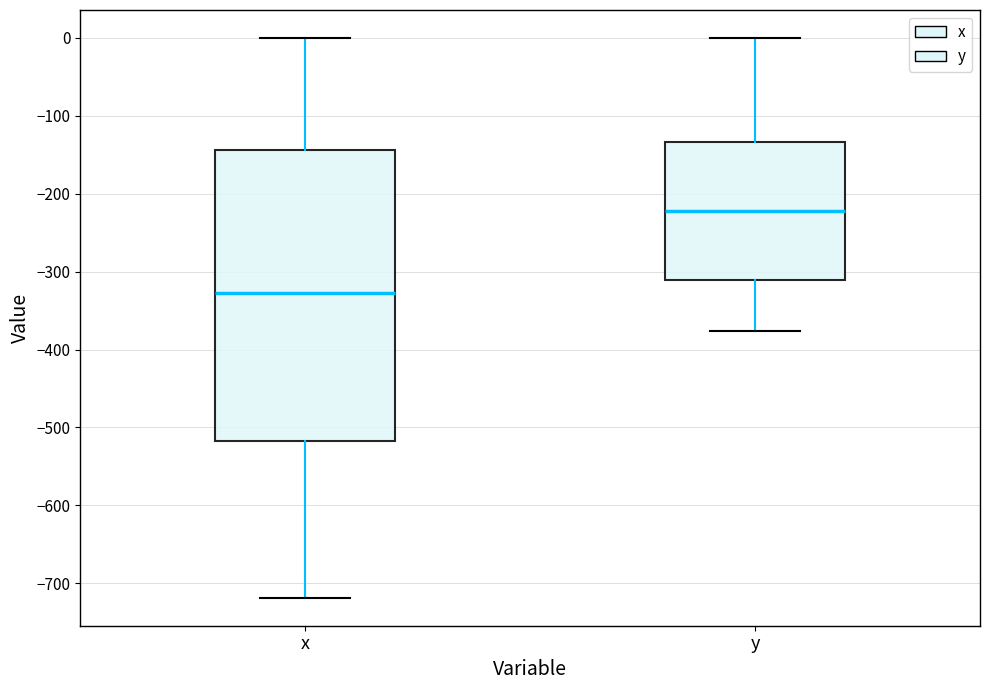

Comparing the boxes themselves (not the whiskers), which one is the tallest?

x